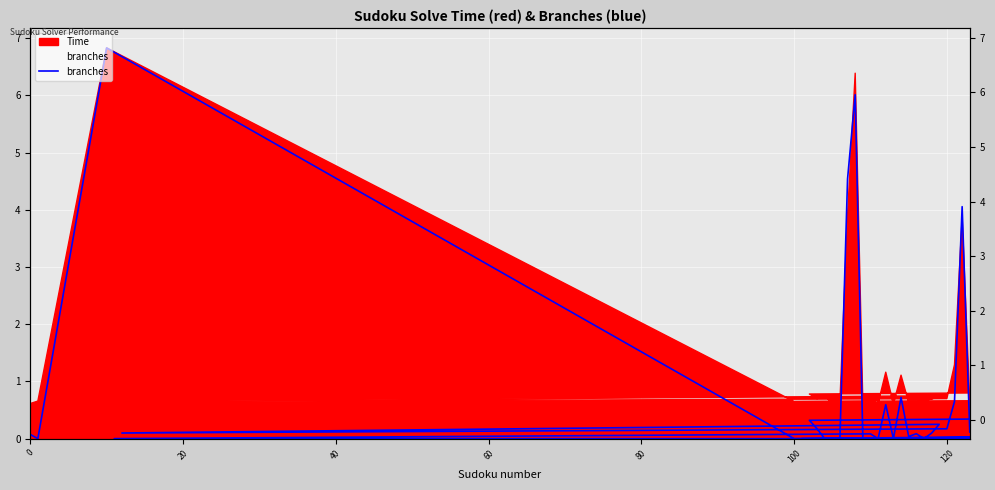

Is it true that the value at 39 is 0.2?

False